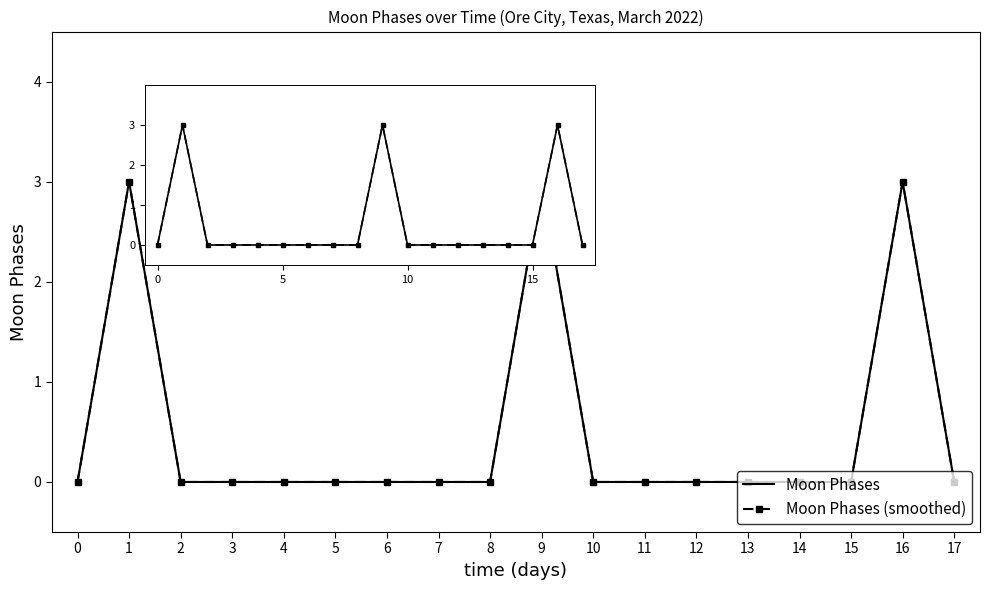

Is the value of Moon Phases at 16 greater than the value of Moon Phases (smoothed) at 3?

Yes